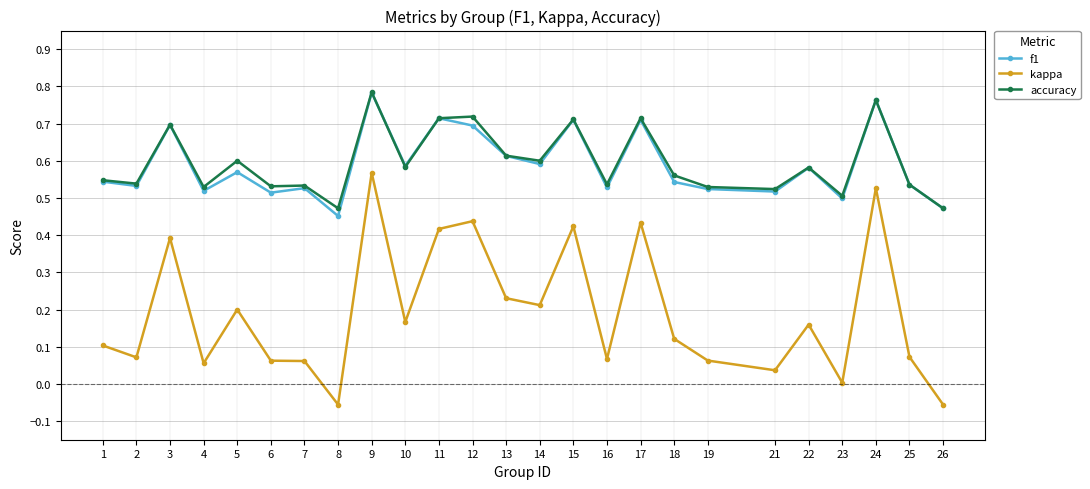

Where is the first local maximum for accuracy?

3